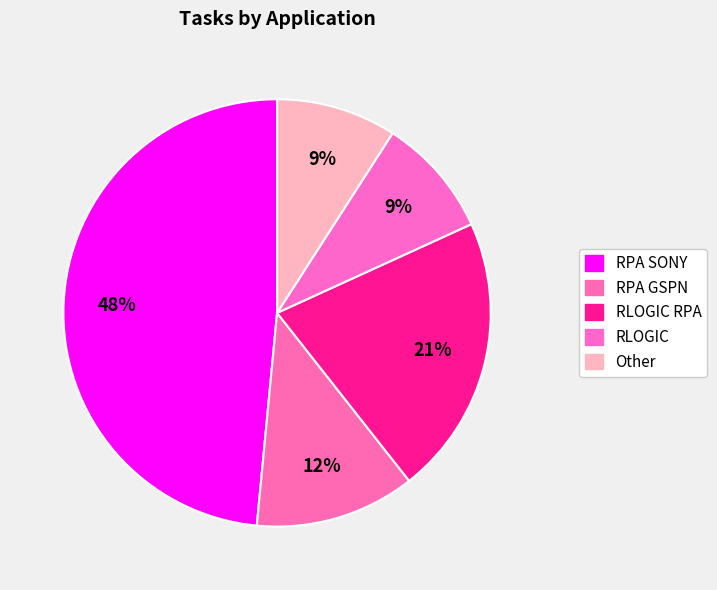

Count the number of slices in the pie.

5